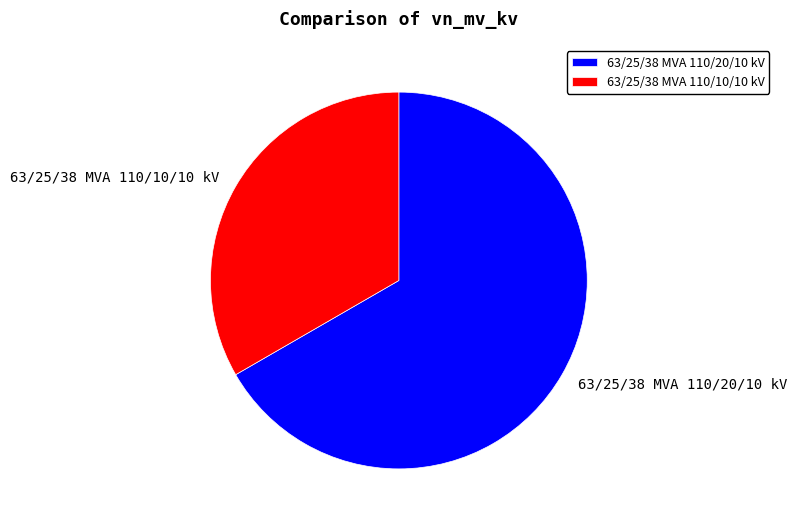

Approximately how many times larger is the value at 63/25/38 MVA 110/20/10 kV compared to 63/25/38 MVA 110/10/10 kV?

2.0